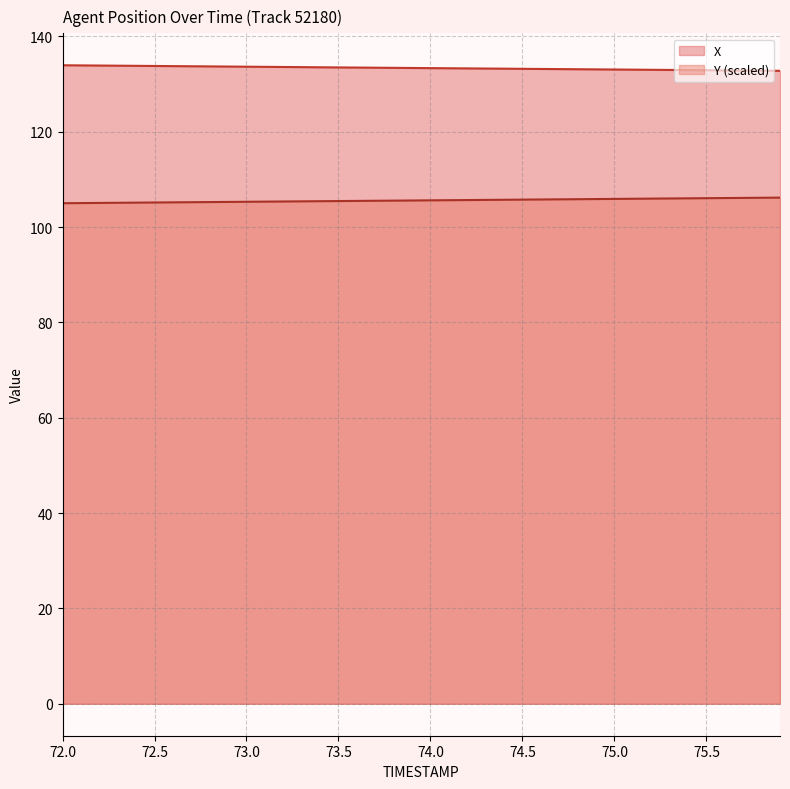

At 75.2, list the series in order from smallest to largest.

Y, X